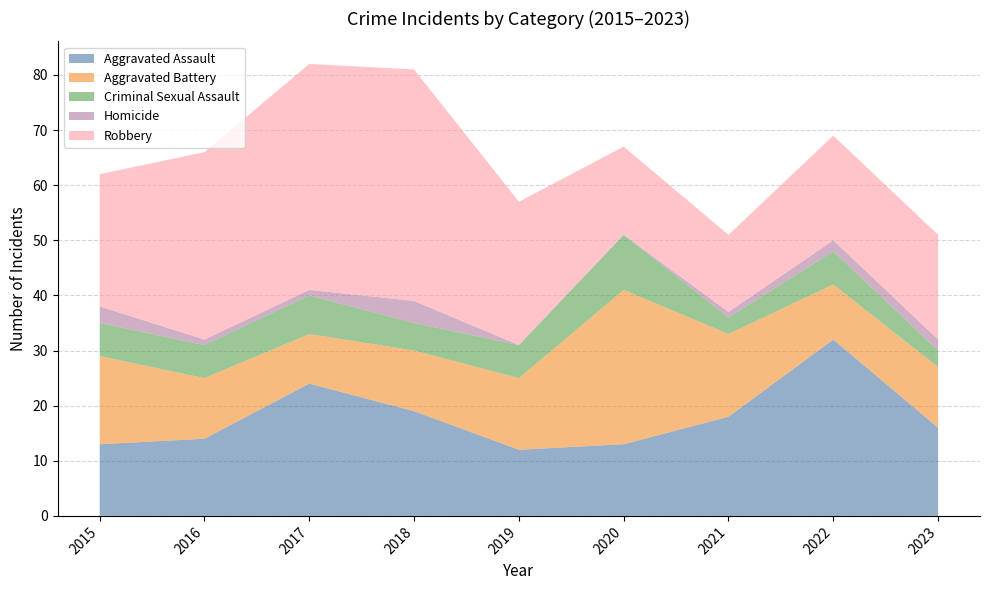

Reading left to right, what are all the values shown in this chart?

Aggravated Assault: 2015=13	2016=14	2017=24	2018=19	2019=12	2020=13	2021=18	2022=32	2023=16
Aggravated Battery: 2015=16	2016=11	2017=9	2018=11	2019=13	2020=28	2021=15	2022=10	2023=11
Criminal Sexual Assault: 2015=6	2016=6	2017=7	2018=5	2019=6	2020=10	2021=3	2022=6	2023=3
Homicide: 2015=3	2016=1	2017=1	2018=4	2019=0	2020=0	2021=1	2022=2	2023=2
Robbery: 2015=24	2016=34	2017=41	2018=42	2019=26	2020=16	2021=14	2022=19	2023=19